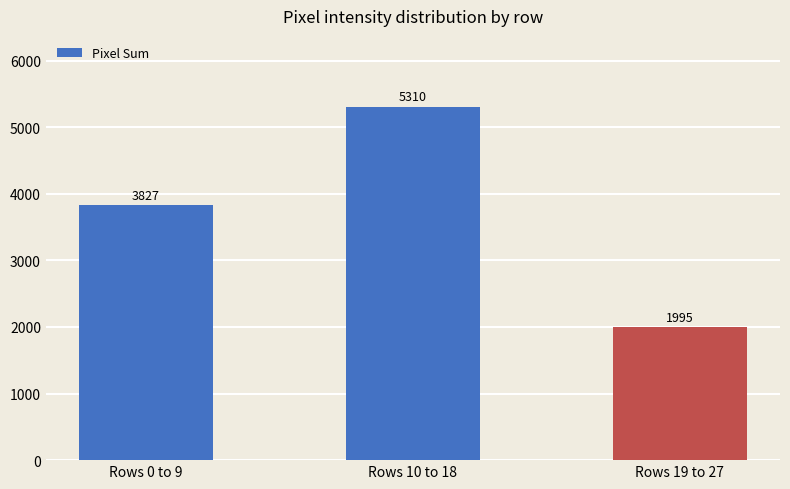

Count the values in the range 1995 to 5310.

3